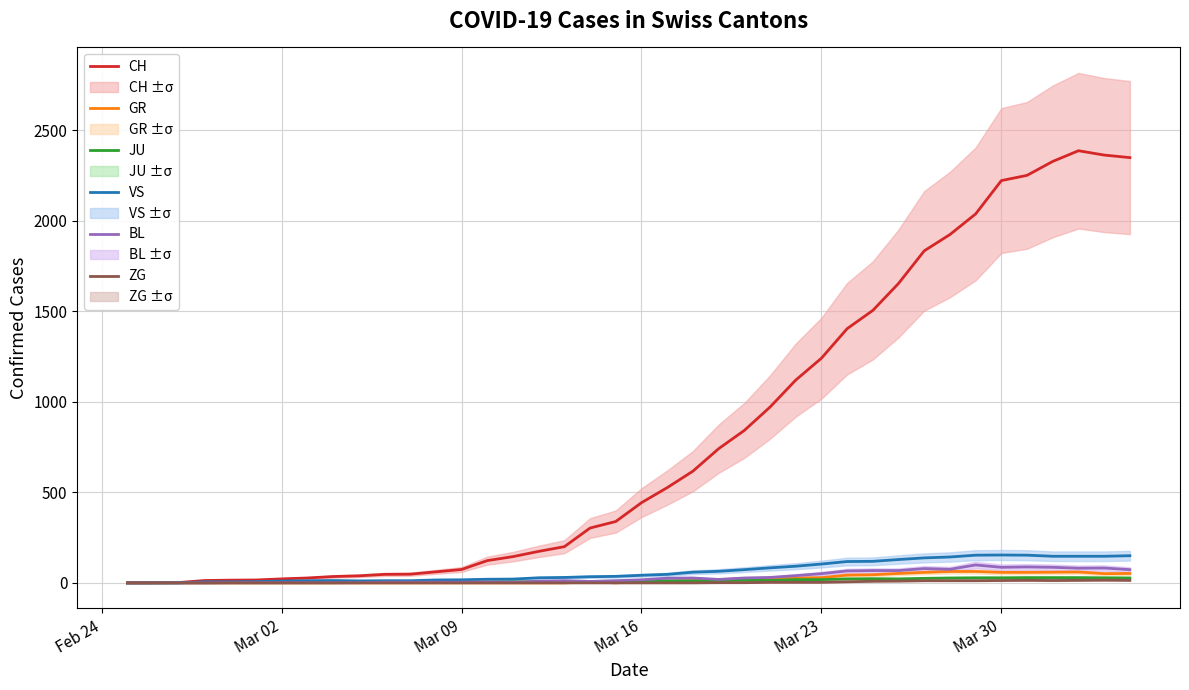

Reading left to right, transcribe all the data shown in this chart.

CH: 0	1	2	13	15	16	22	27	35	39	47	48	61	74	123	145	174	200	303	339	443	526	617	741	842	971	1120	1241	1404	1505	1654	1834	1924	2038	2222	2251	2328	2387	2363	2349
GR: 0	0	0	0	0	0	0	0	0	0	0	0	0	0	0	0	0	0	6	0	9	9	13	18	24	24	27	29	43	45	52	58	63	63	58	58	59	60	51	52
JU: 0	0	1	1	1	1	1	1	1	2	5	5	5	5	5	6	6	8	8	9	9	11	11	12	14	13	18	18	22	23	22	25	27	28	28	29	29	29	28	27
VS: 0	0	0	6	6	7	10	12	13	11	12	12	16	17	20	21	28	30	34	36	42	47	59	64	73	83	92	104	118	119	129	138	143	153	154	153	147	147	147	150
BL: 0	0	0	0	1	1	1	1	1	1	4	4	4	4	5	3	9	12	8	12	17	26	27	19	27	30	40	51	66	68	68	79	75	99	86	88	86	81	82	73
ZG: 0	0	0	0	0	0	0	0	0	0	0	0	0	0	0	0	0	0	0	0	0	0	0	1	1	3	3	3	6	9	10	12	12	12	13	14	13	14	15	14